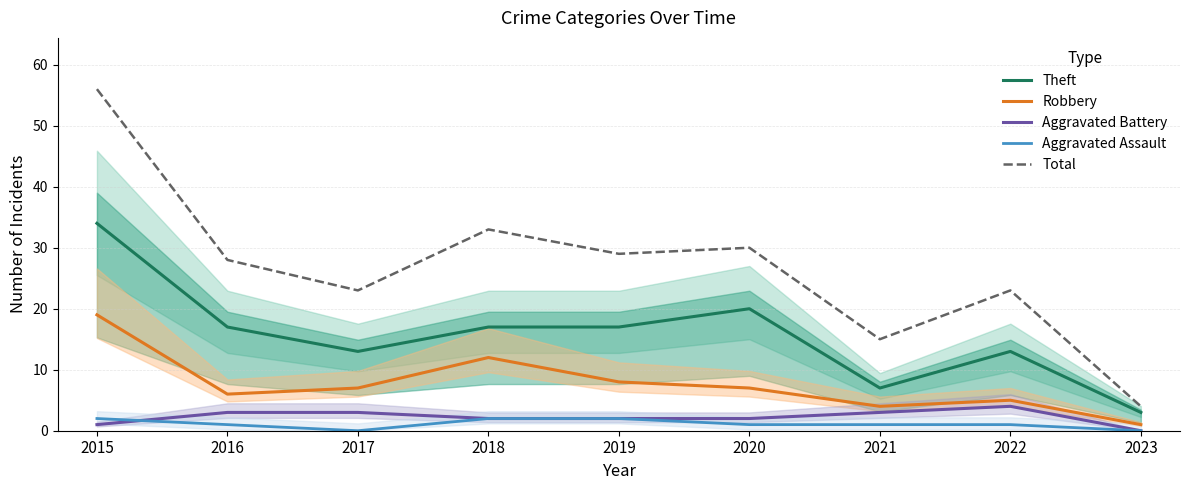

The Total series shows 23 at 2017. True or false?

True